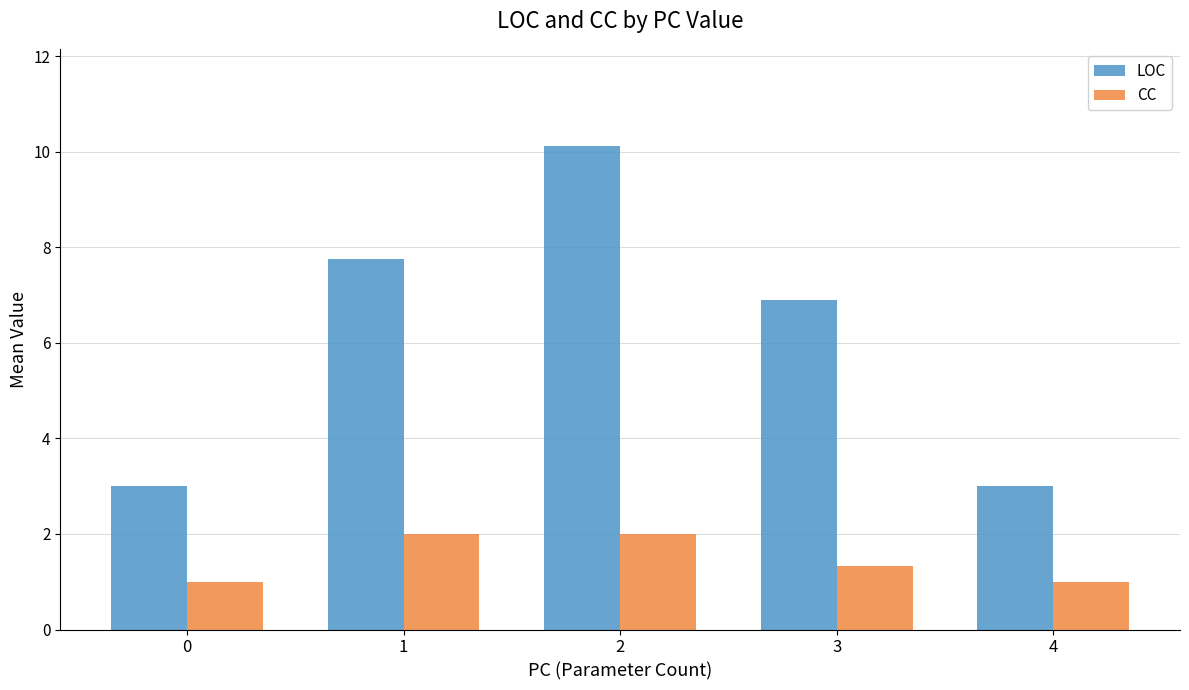

Rank the series at 0 from lowest to highest value.

CC, LOC